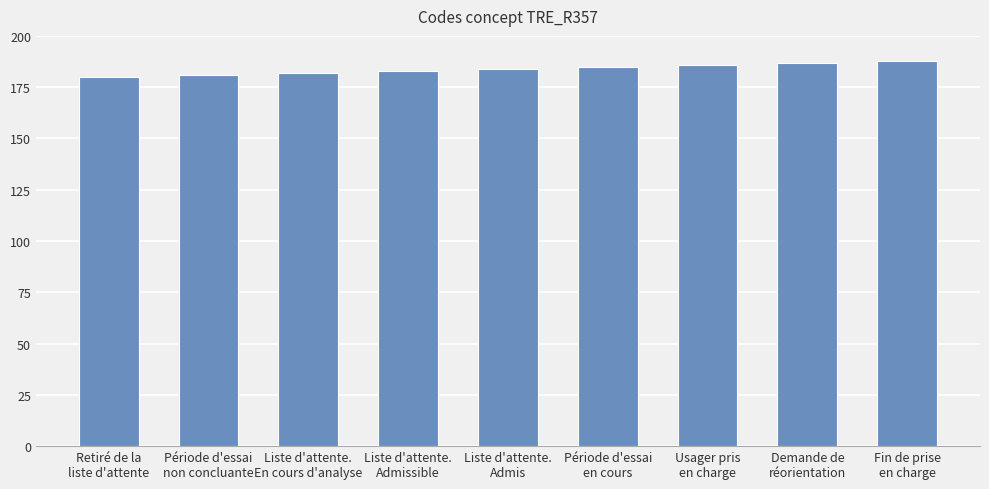

Is it true that the value at Liste d'attente.
Admissible is 183?

True